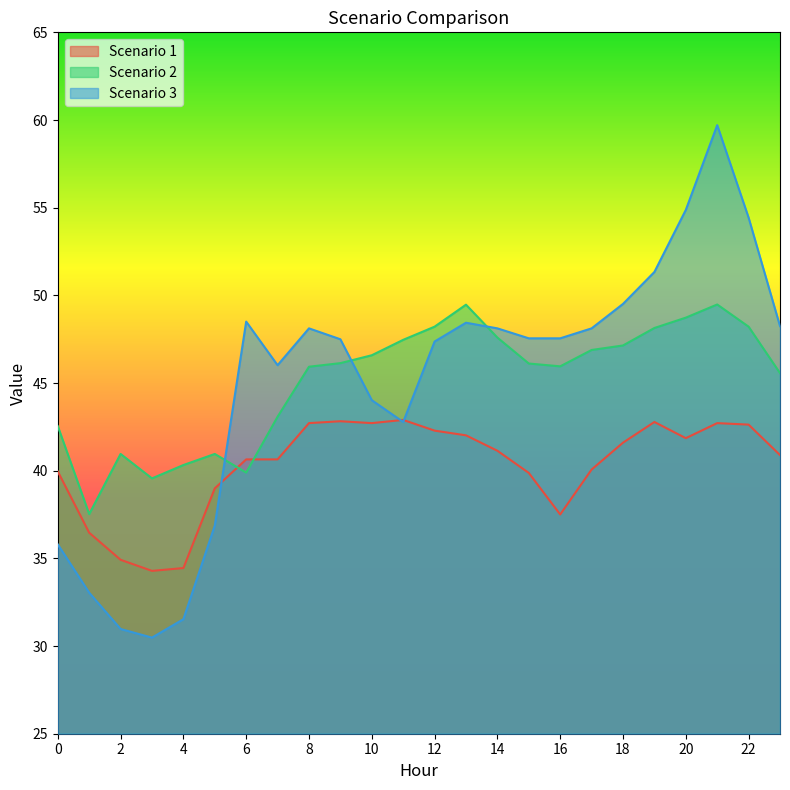

Is the value of Scenario 1 at 10 greater than the value of Scenario 3 at 18?

No